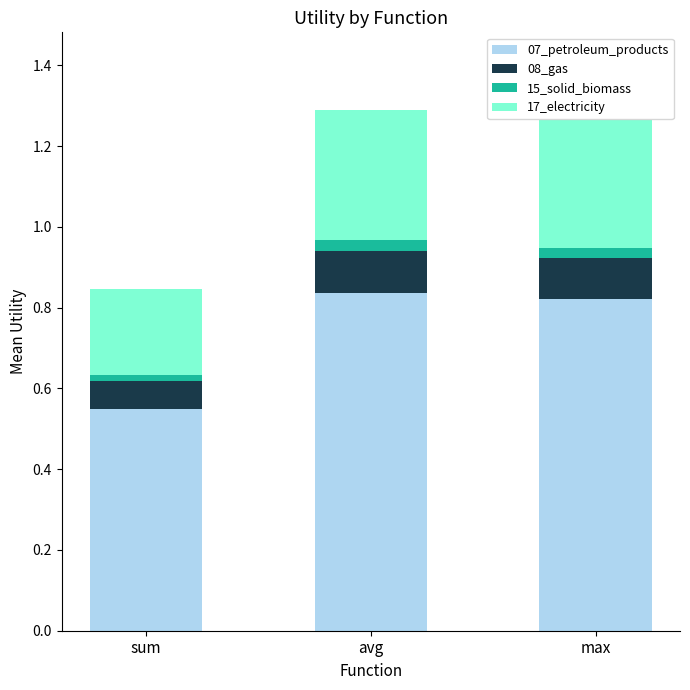

Count the 07_petroleum_products values in the range 0 to 1.

3